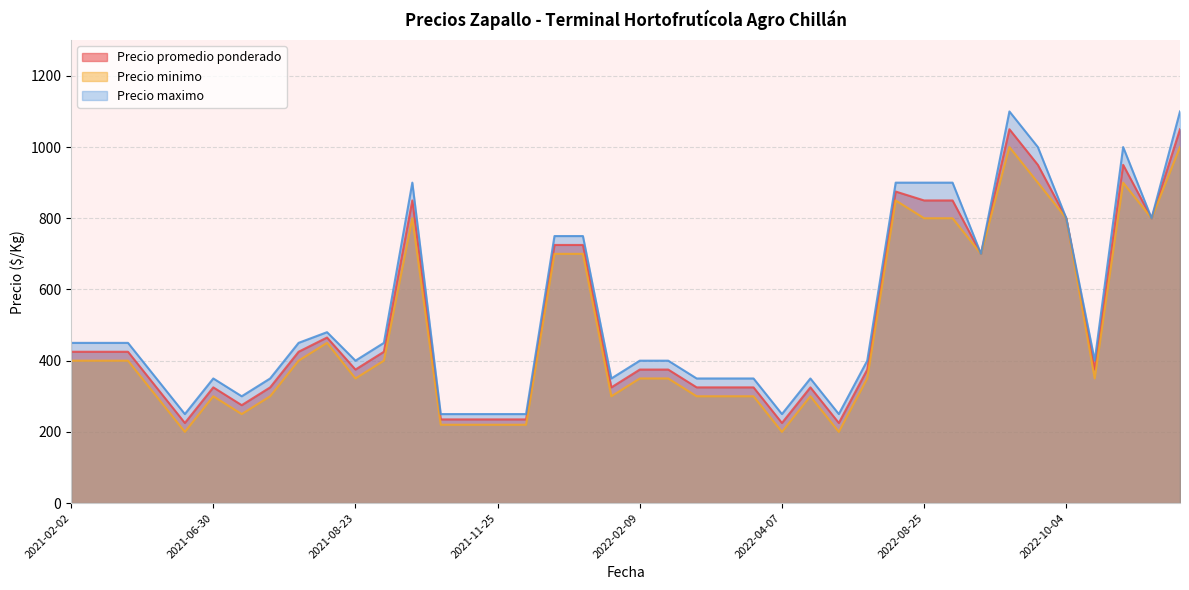

What is the smallest value displayed?

200